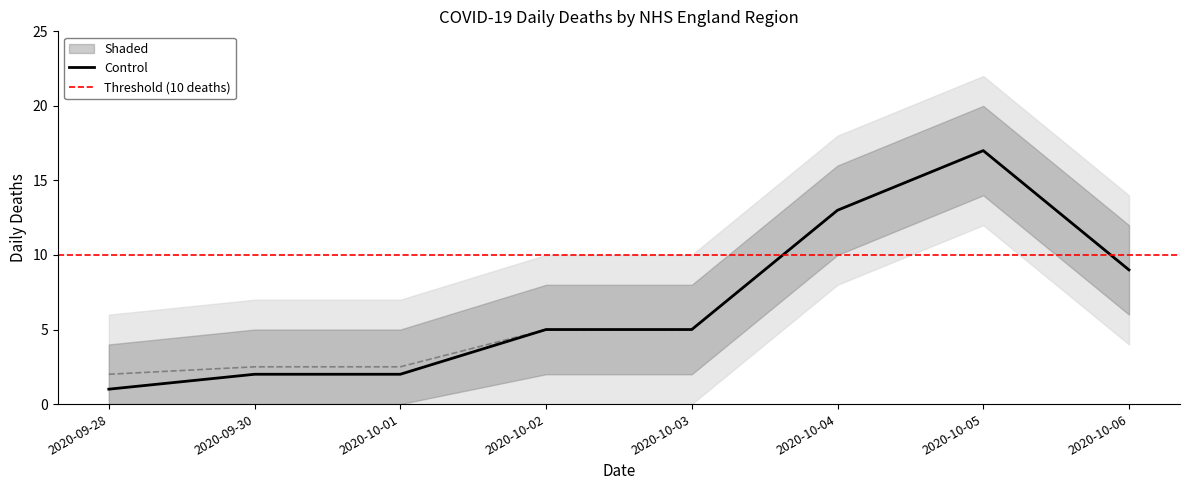

Which category has the highest value in the Control series?

2020-10-05